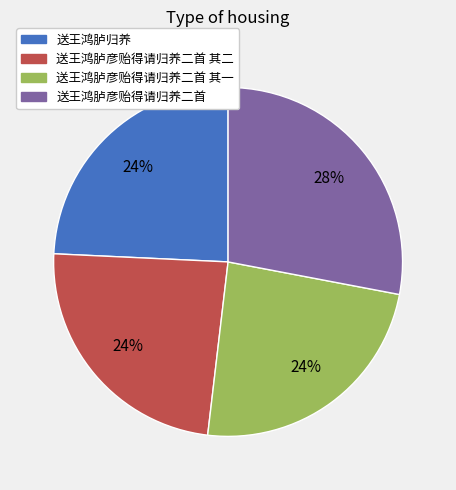

Is there a majority slice in this chart?

No